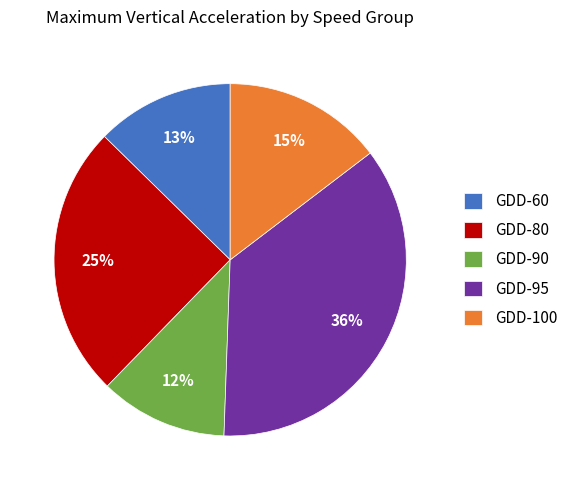

Rank the categories by value from lowest to highest.

GDD-90, GDD-60, GDD-100, GDD-80, GDD-95